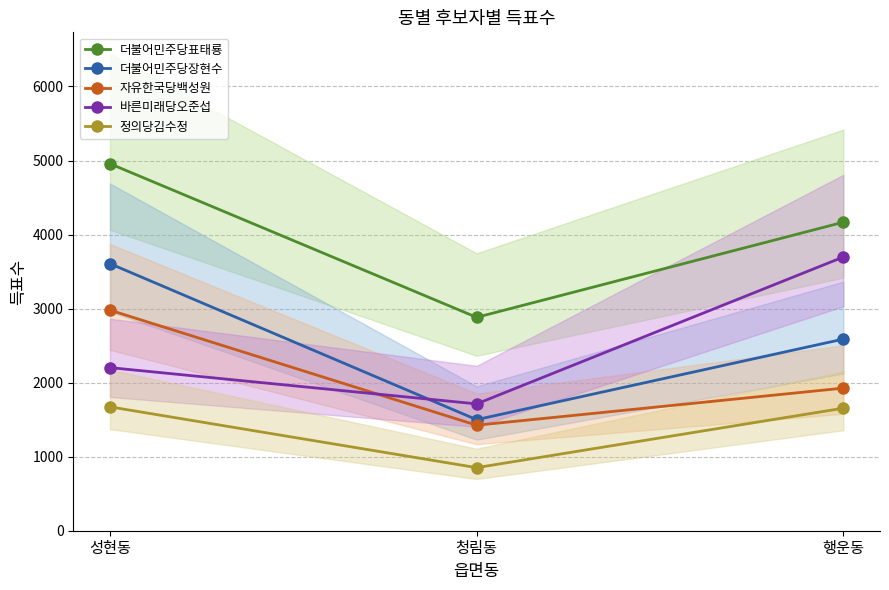

What is the lowest value of the 더불어민주당장현수 series?

1500